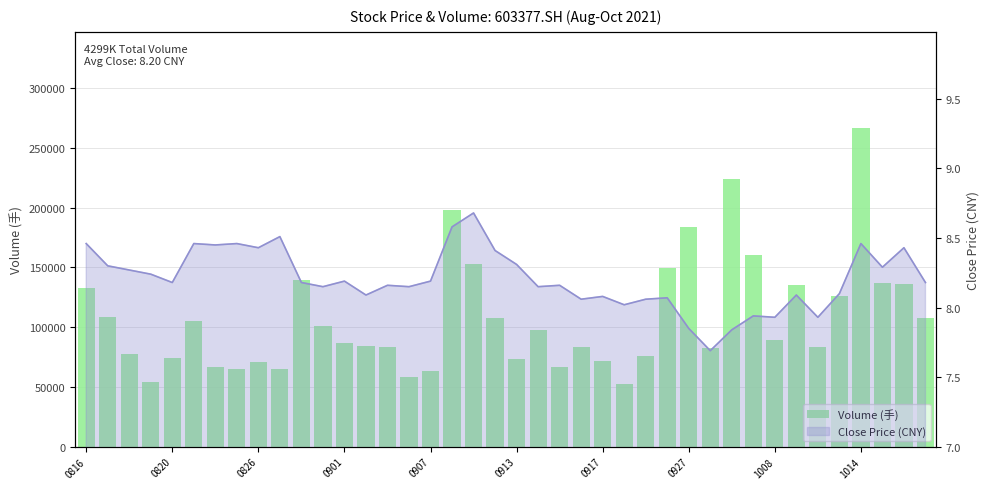

Between 16 and 37, which is larger?

37